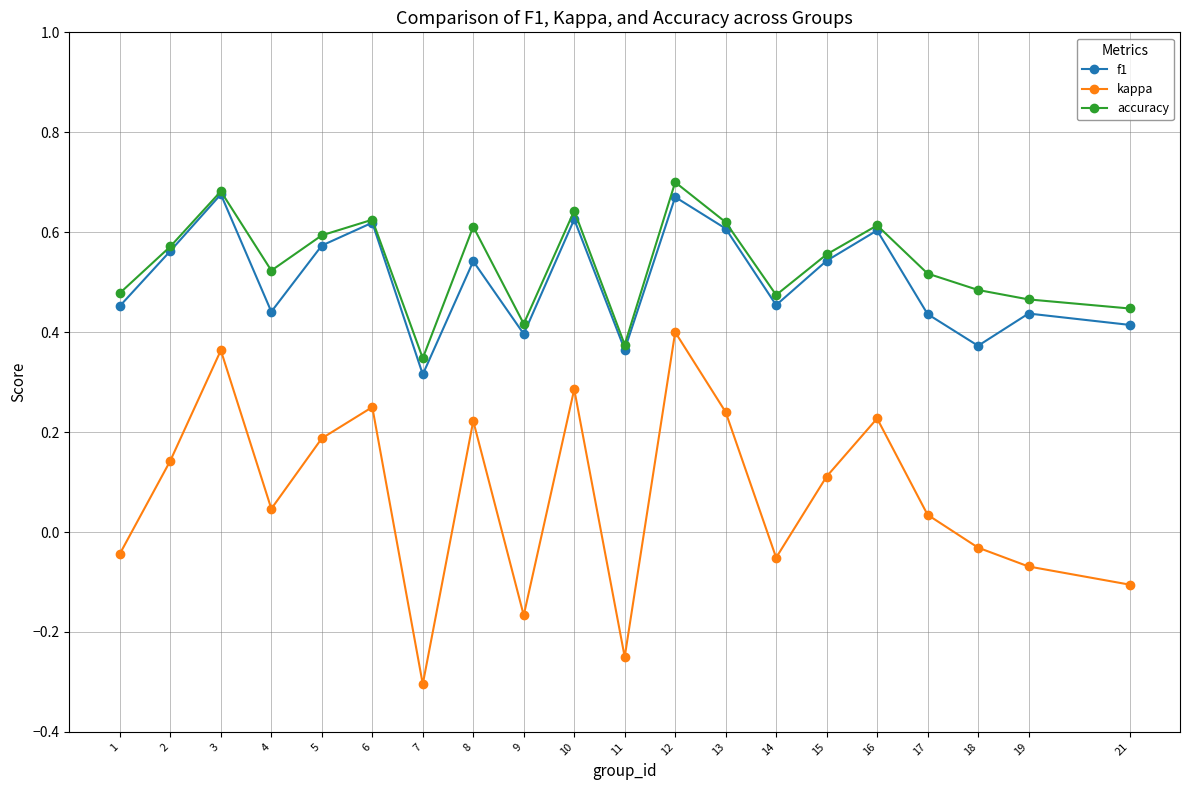

How many interior local valleys does the kappa series have?

5